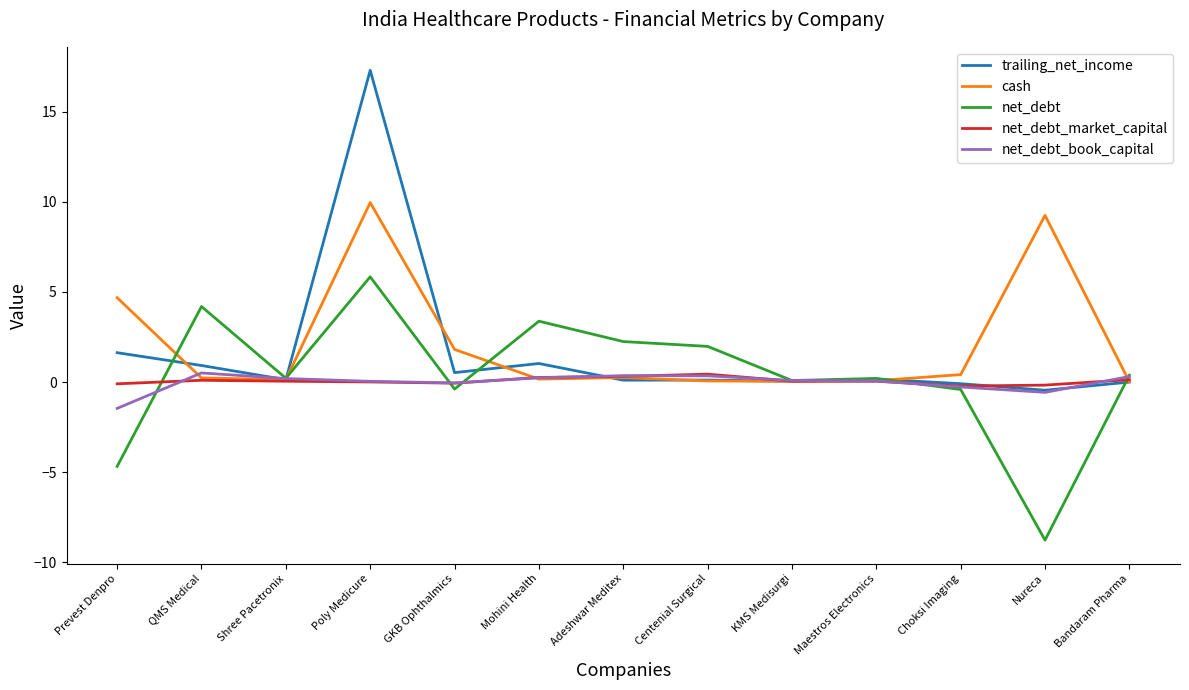

Which series has the widest spread of values?

trailing_net_income